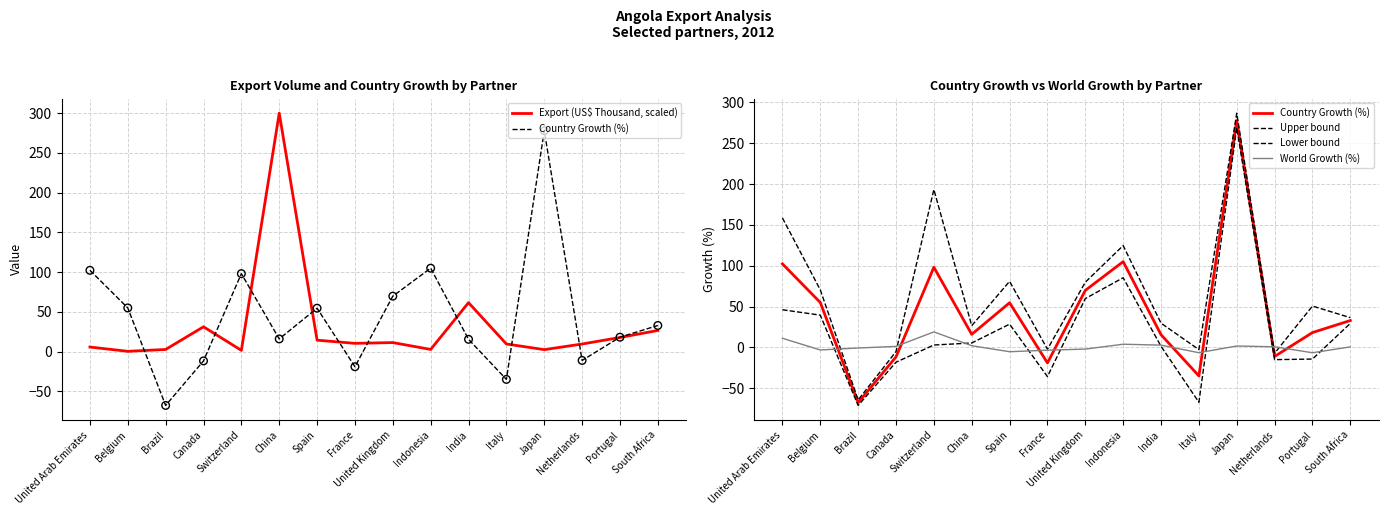

Which series has the largest total across all categories?

Upper bound